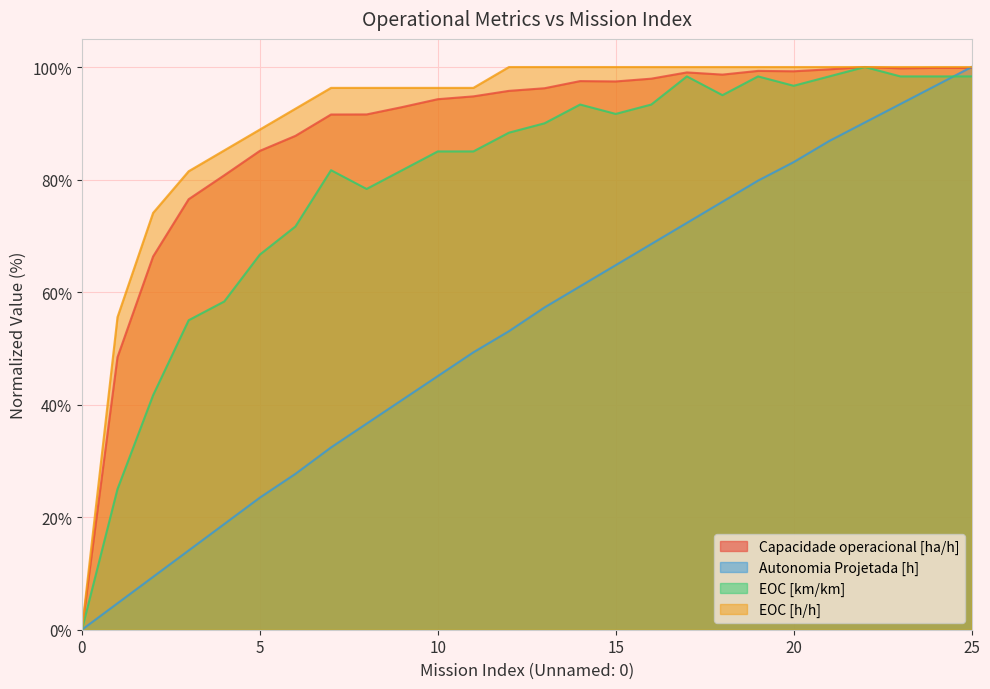

How many interior local valleys does the EOC [km/km] series have?

4